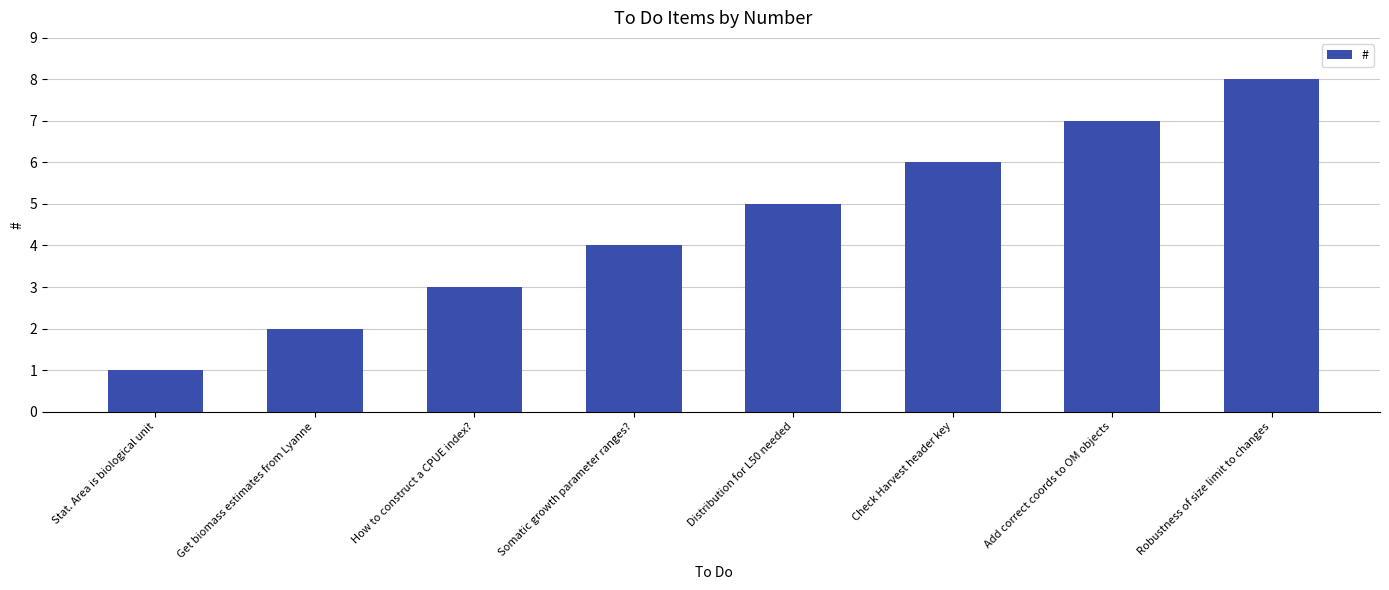

How many values are between 3 and 7?

5